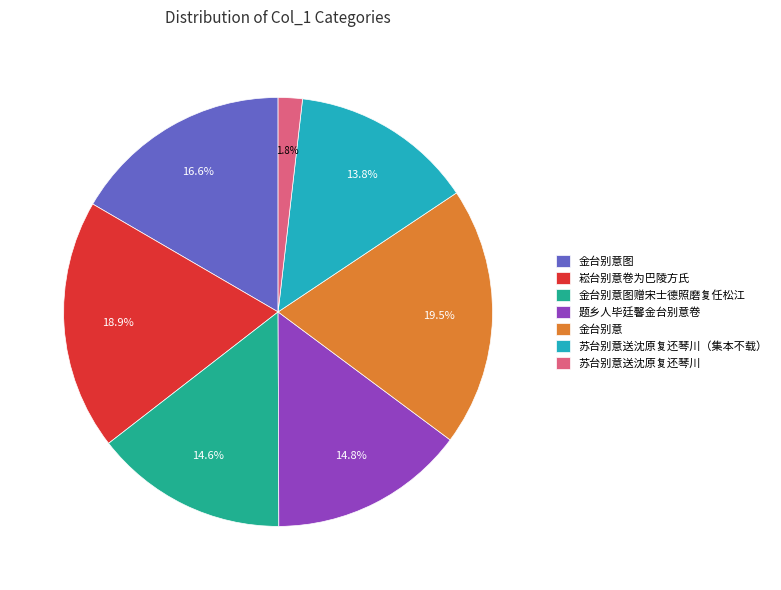

To the nearest percent, what portion does 苏台别意送沈原复还琴川（集本不载） represent?

14%